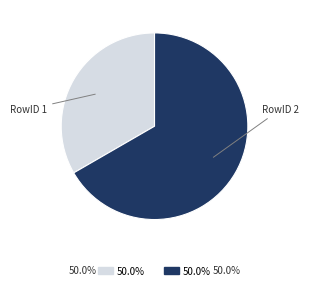

Combined, do RowID 2 and RowID 1 account for over 50%?

Yes